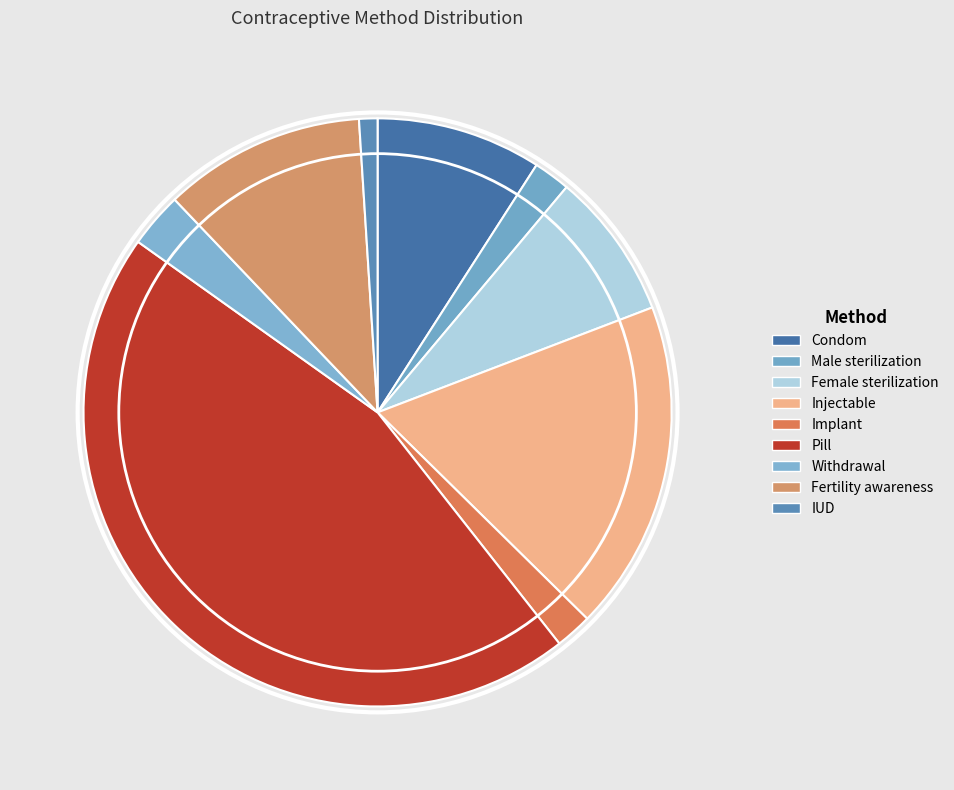

Which category has the biggest portion of the pie?

Pill